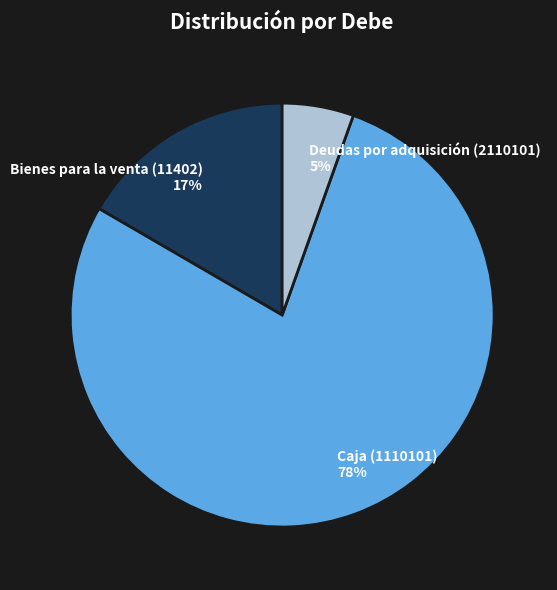

To the nearest percent, what is the average slice percentage?

33%